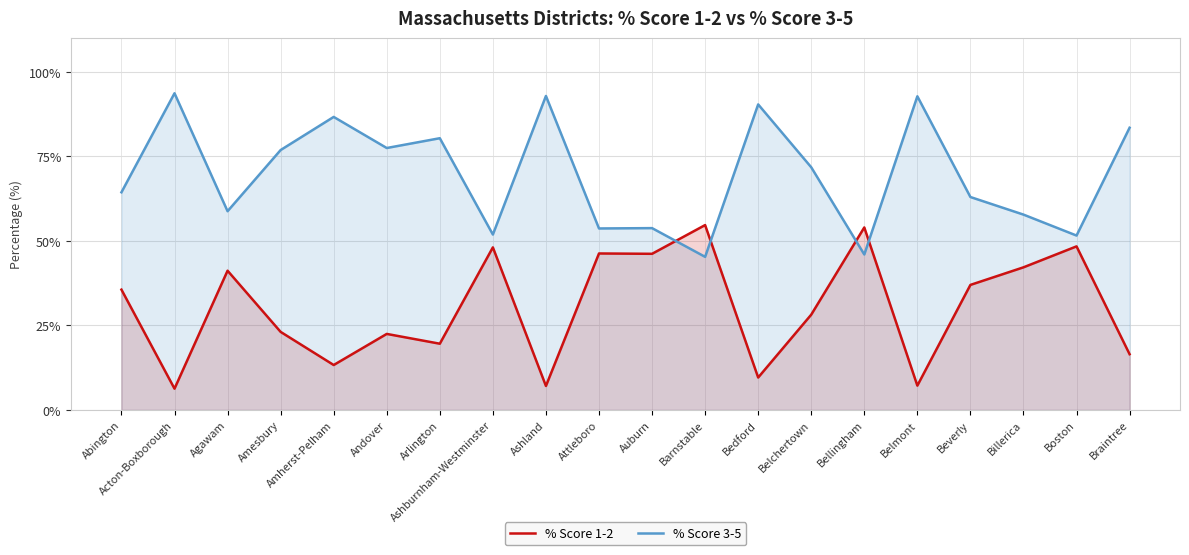

Between Abington and Barnstable, which series saw the biggest shift?

% Score 3-5